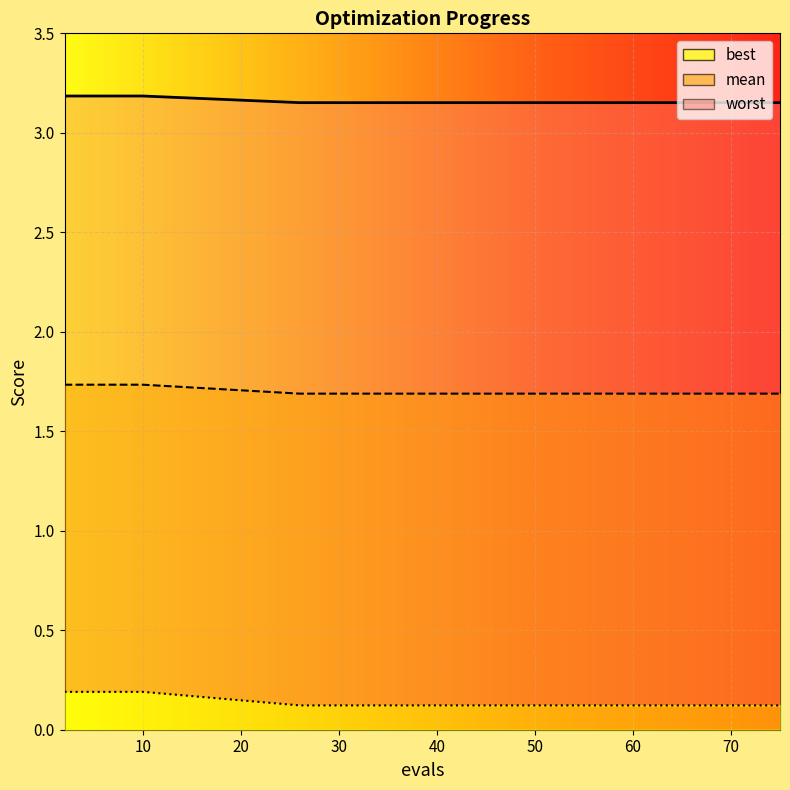

Between 33 and 53, which series saw the biggest shift?

mean